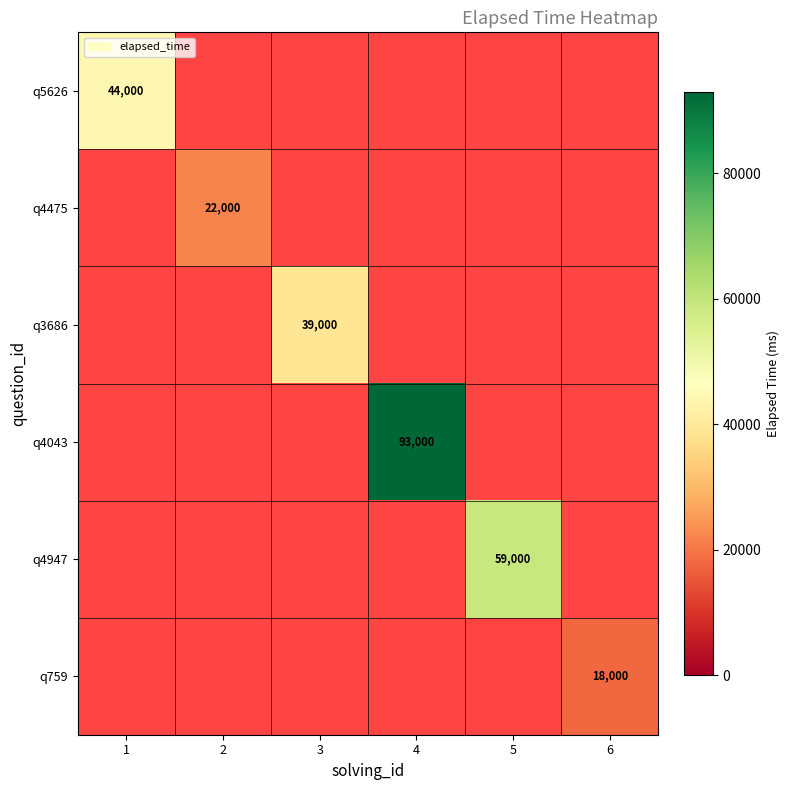

At how many categories does at least one series exceed 78665?

1